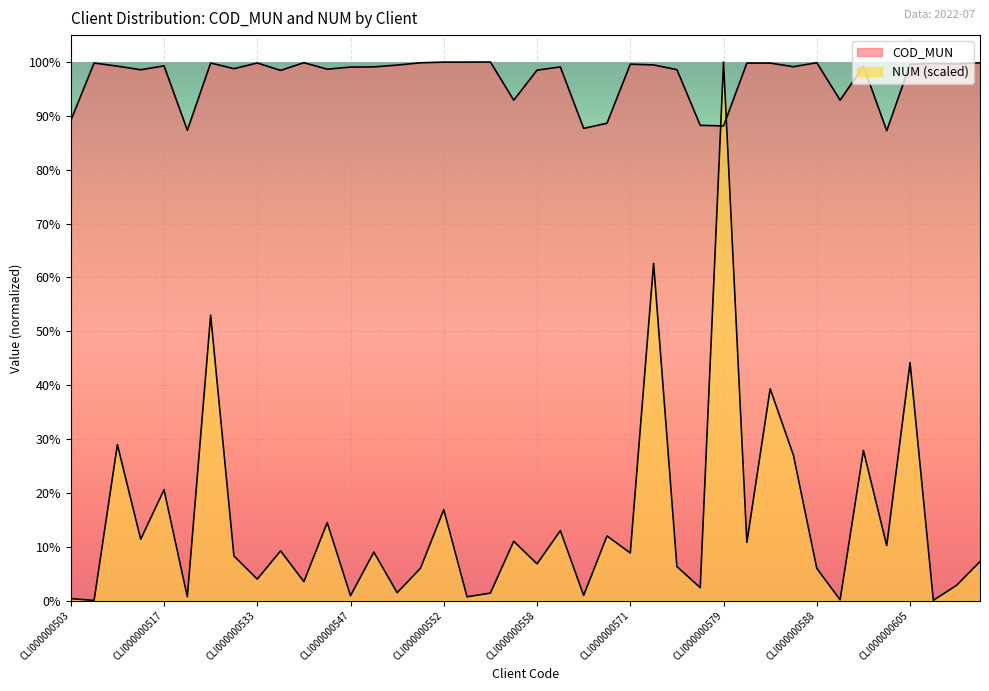

What are all the series names shown in the legend?

COD_MUN, NUM